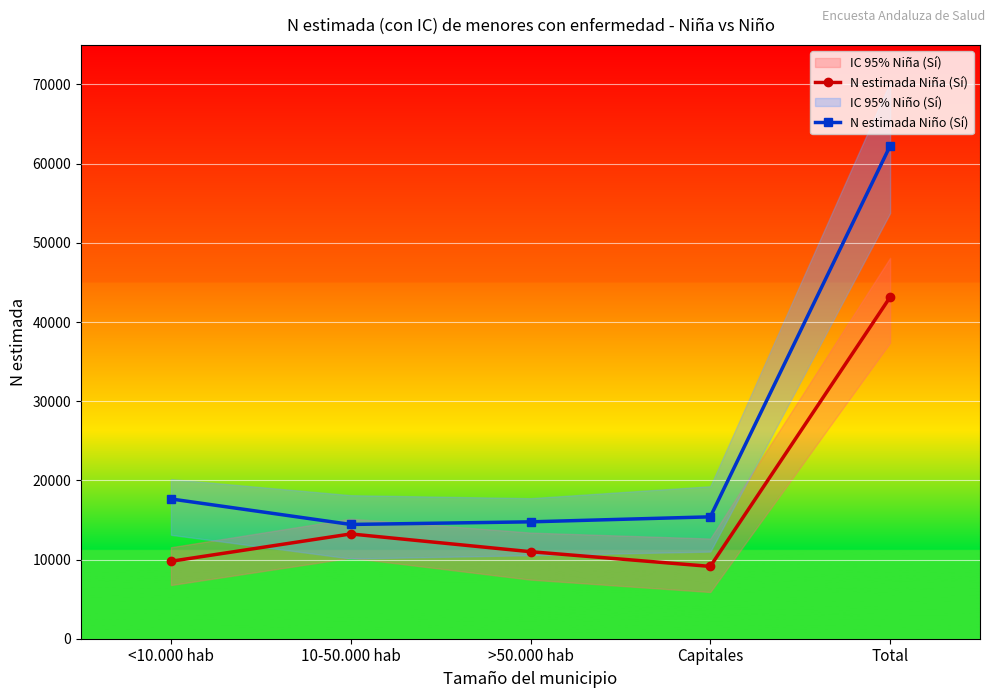

At how many categories does at least one series exceed 22892?

1